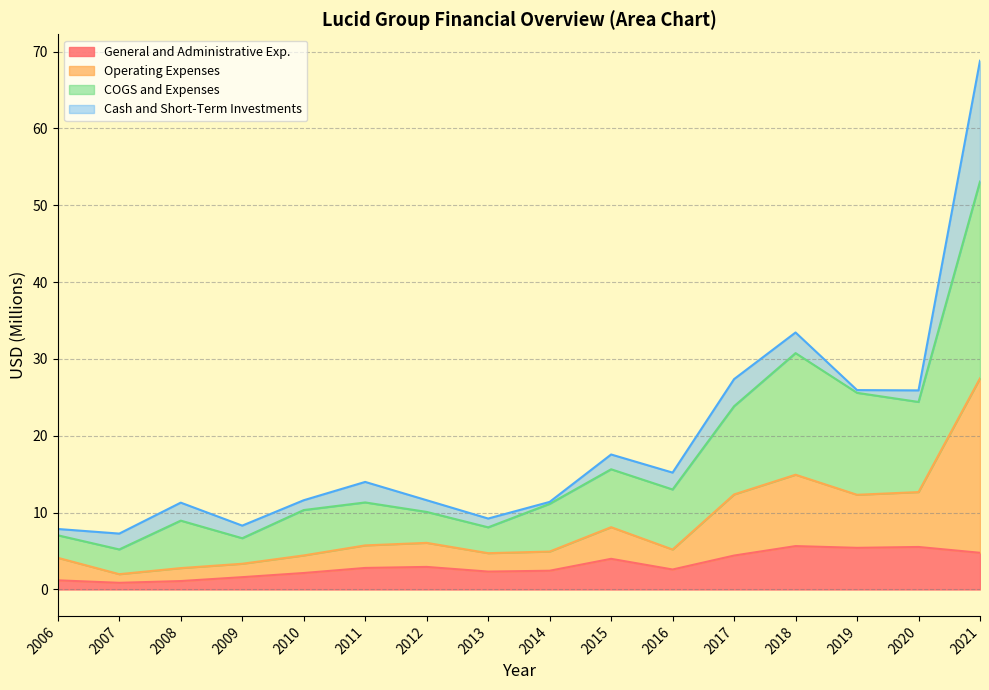

True or false: General and Administrative Exp. has a value of 9.2 at 2020.

False